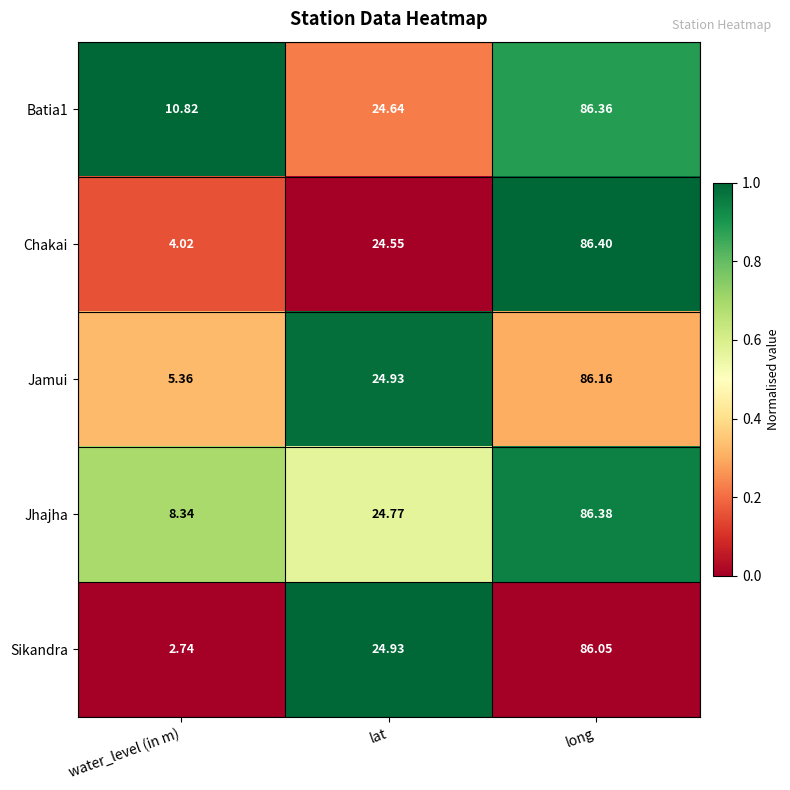

Which category has the lowest value across all series?

water_level (in m)